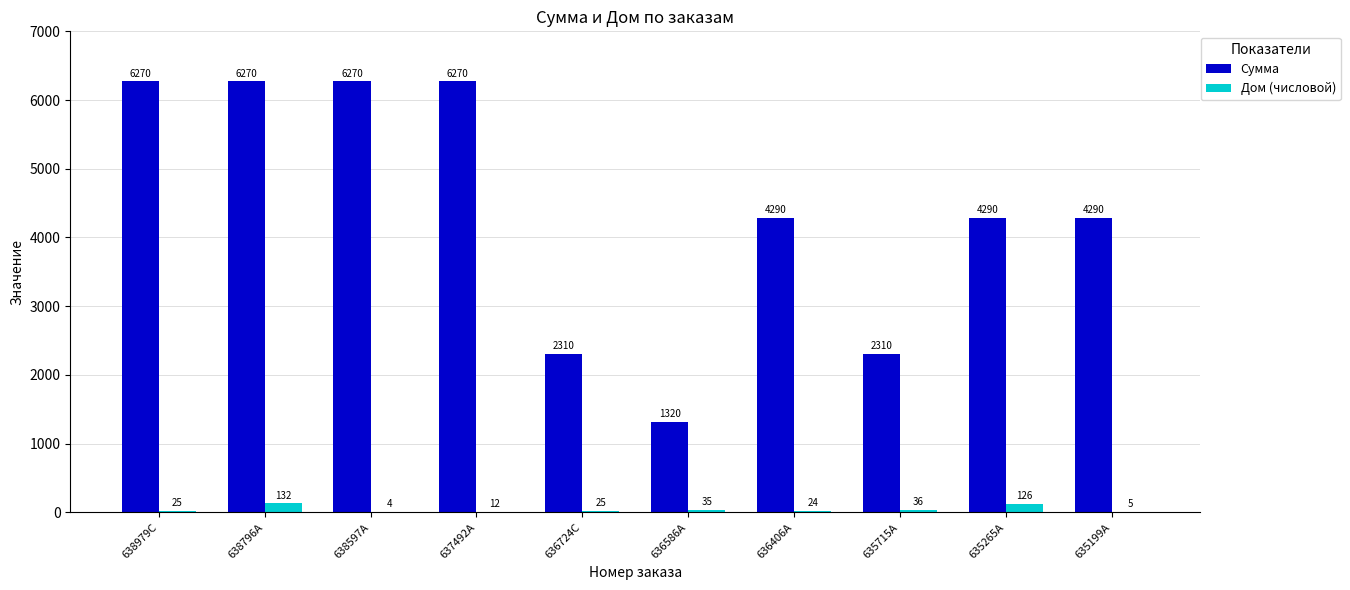

Are the bars horizontal?

No